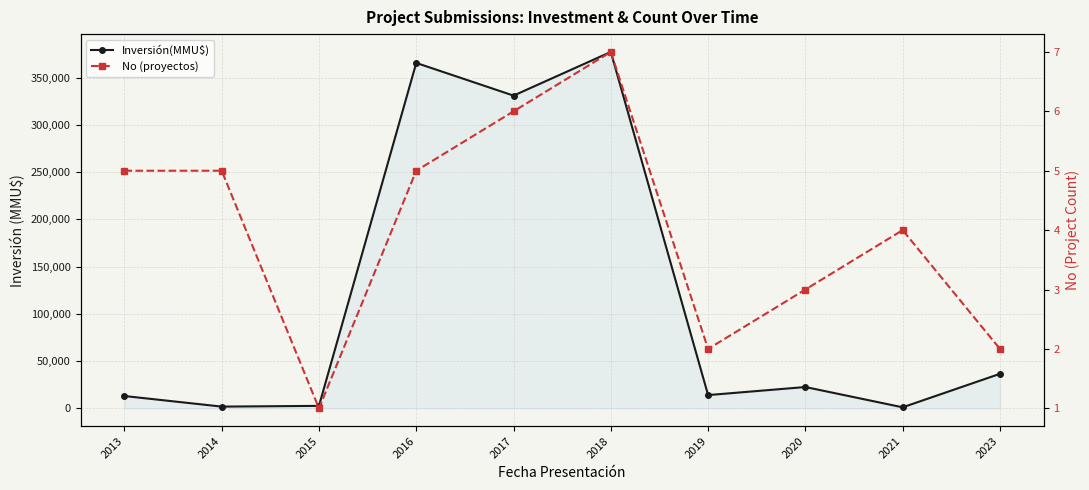

Reading left to right, what are all the values shown in this chart?

Inversión(MMU$): 13033	1830	2600	365649	331065	377303	14025	22560	1080	36536
No (proyectos): 5	5	1	5	6	7	2	3	4	2